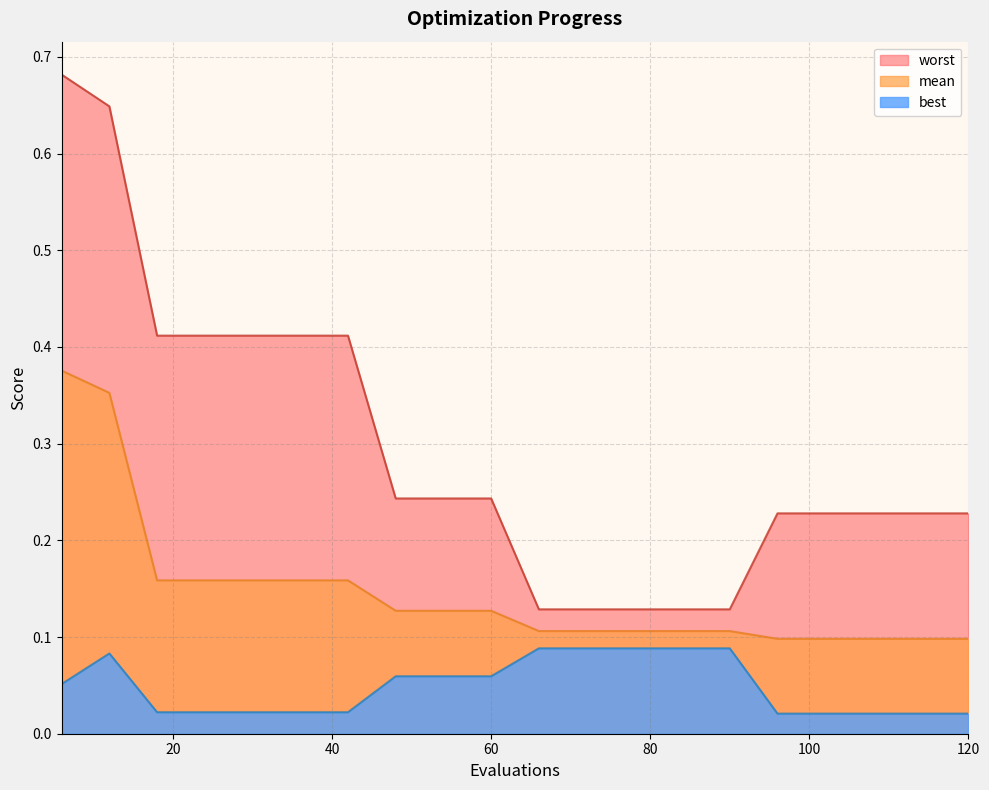

What is the total value across all series at 30?

0.6